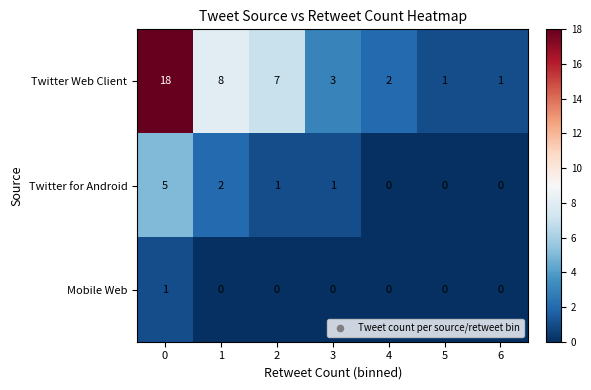

What is the sum of all Twitter Web Client values?

40